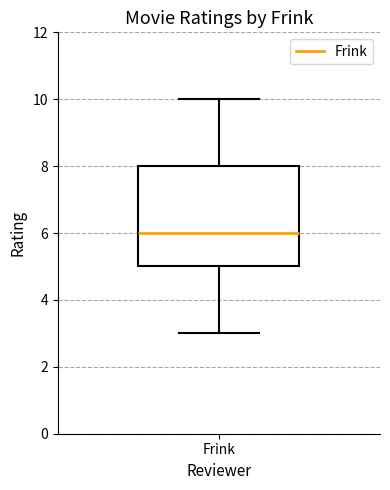

Read this box plot against the y-axis: the position of the median line, the range covered by the box, and the ends of both whiskers. The values are not printed on the chart, so give them approximately, as read against the axis.

median 6, box 5 to 8, whiskers 3 to 10